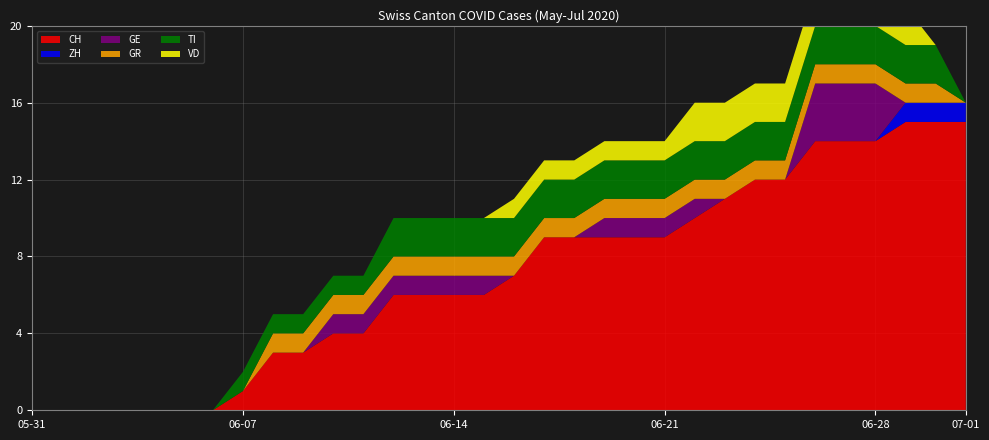

Reading right to left, transcribe all the data shown in this chart.

CH: 15	15	15	14	14	14	12	12	11	10	9	9	9	9	9	7	6	6	6	6	4	4	3	3	1	0	0	0	0	0	0	0
ZH: 1	1	1	0	0	0	0	0	0	0	0	0	0	0	0	0	0	0	0	0	0	0	0	0	0	0	0	0	0	0	0	0
GE: 0	0	0	3	3	3	0	0	0	1	1	1	1	0	0	0	1	1	1	1	1	1	0	0	0	0	0	0	0	0	0	0
GR: 0	1	1	1	1	1	1	1	1	1	1	1	1	1	1	1	1	1	1	1	1	1	1	1	0	0	0	0	0	0	0	0
TI: 0	2	2	2	2	2	2	2	2	2	2	2	2	2	2	2	2	2	2	2	1	1	1	1	1	0	0	0	0	0	0	0
VD: 0	0	2	2	2	2	2	2	2	2	1	1	1	1	1	1	0	0	0	0	0	0	0	0	0	0	0	0	0	0	0	0